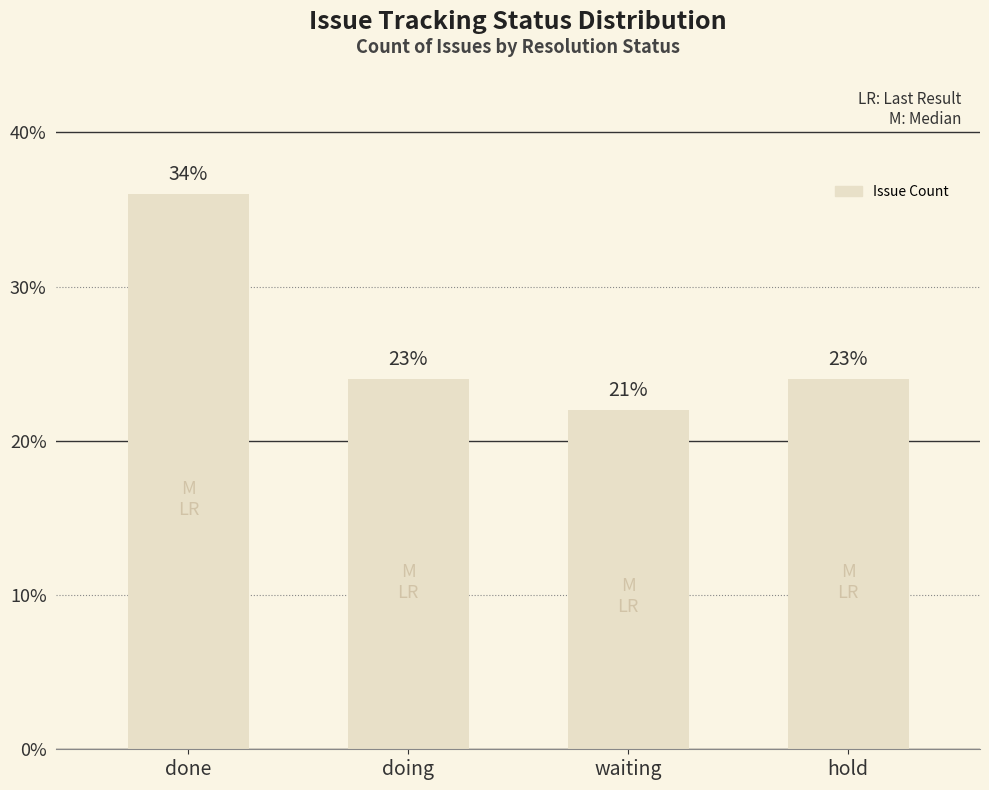

Approximately how many times larger is the value at done compared to doing?

1.5